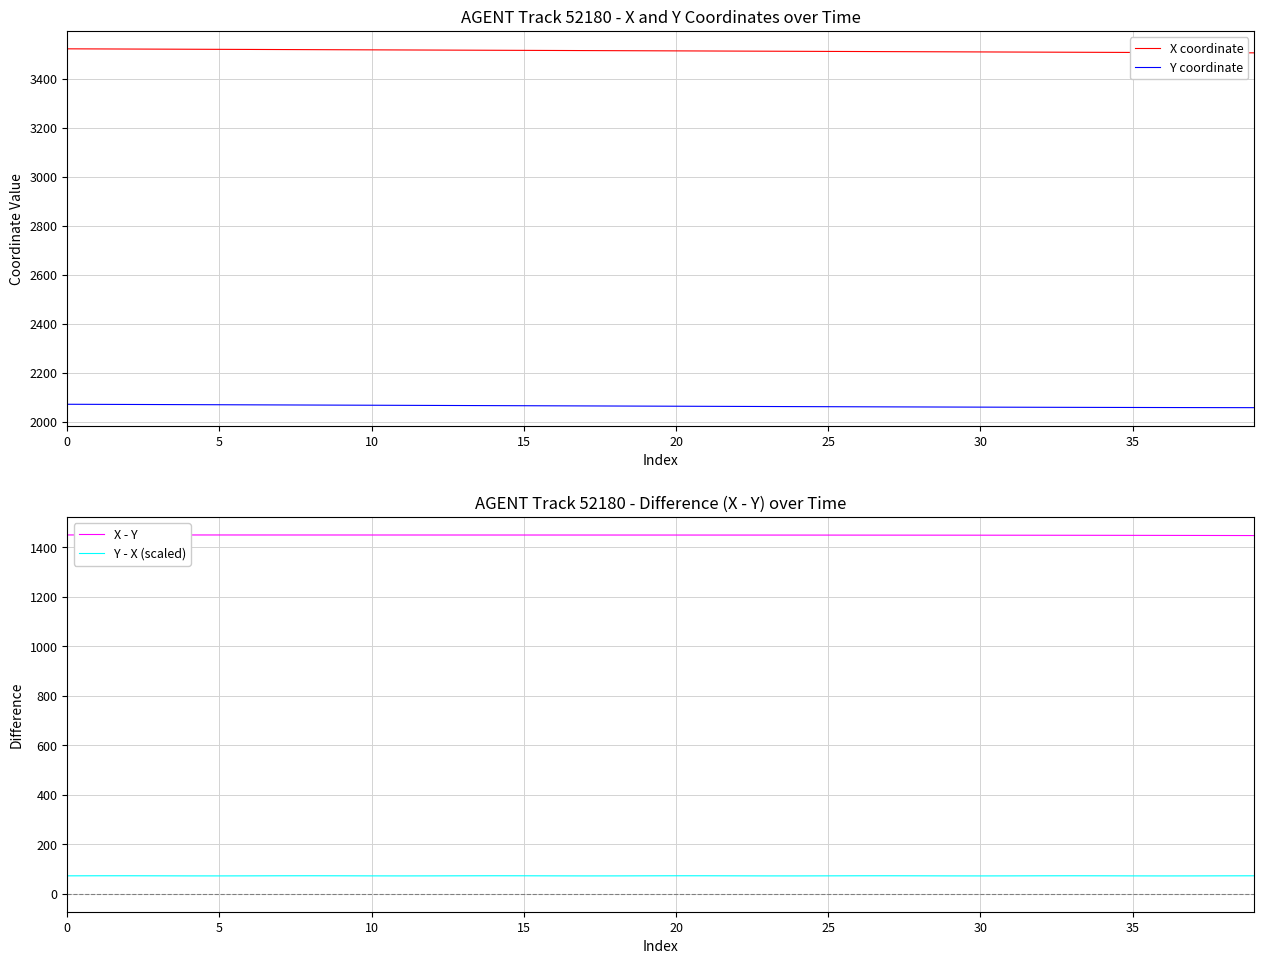

At how many categories does at least one series exceed 1444?

40